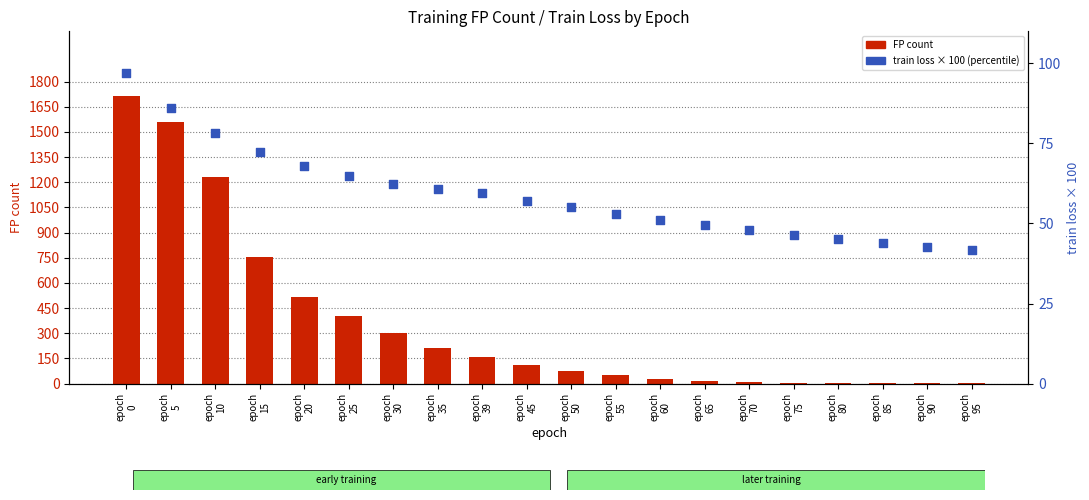

Which series contains the highest Y value?

FP (False Positives)